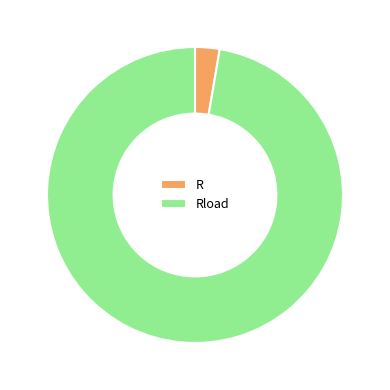

Which category accounts for the majority?

Rload